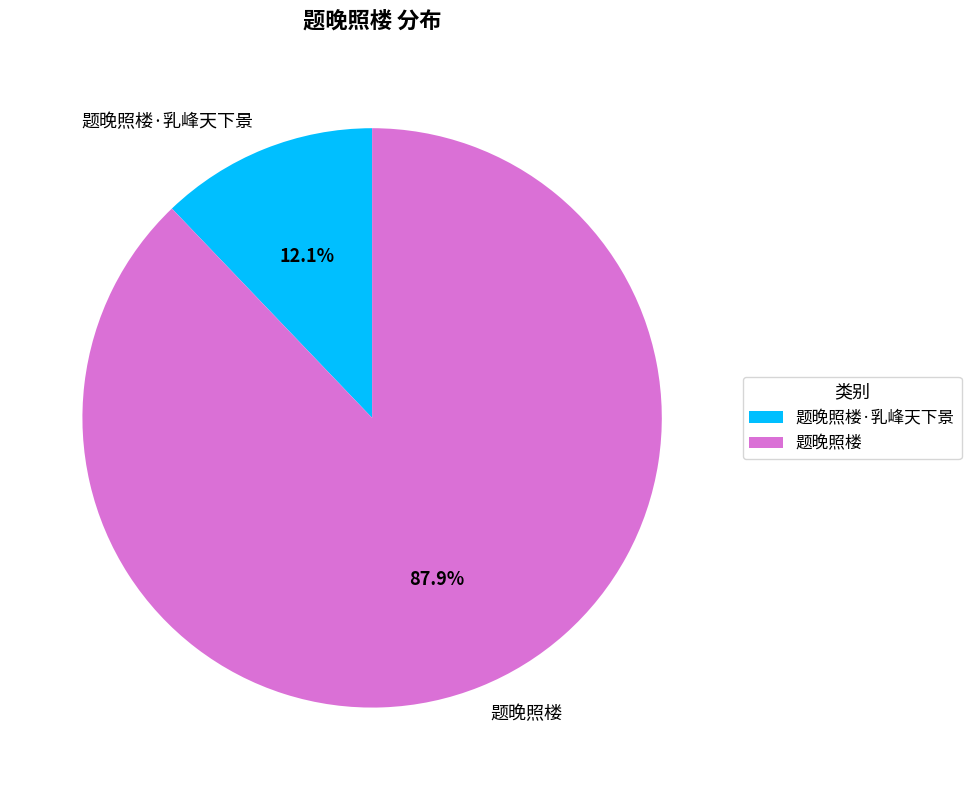

Count the number of slices in the pie.

2